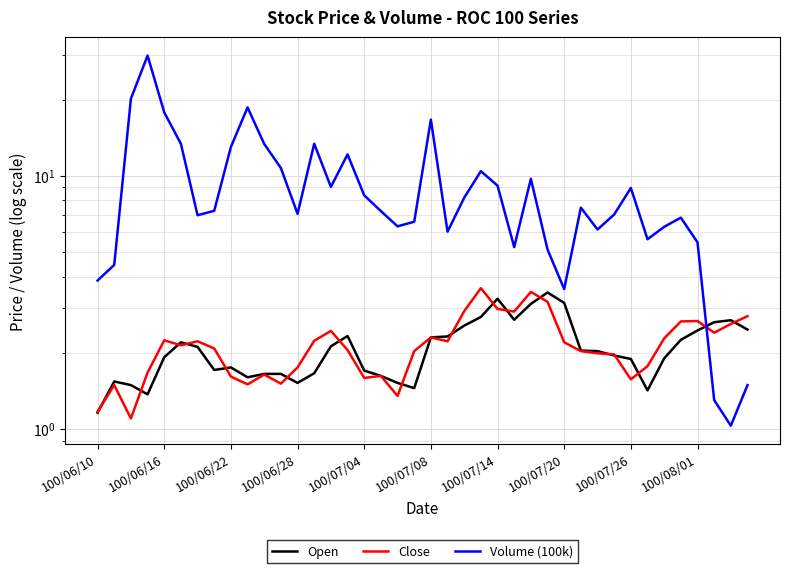

How many intersections are there between Volume (100k) and Open?

1